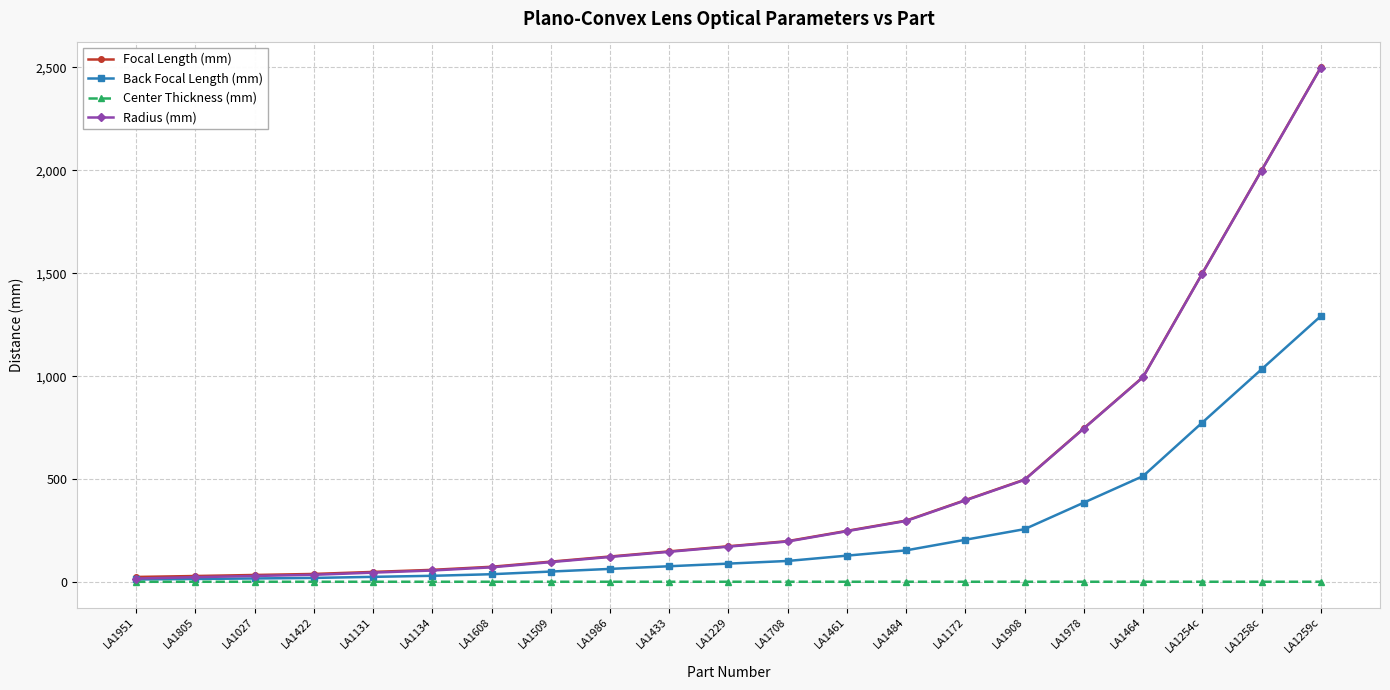

True or false: Center Thickness (mm) and Focal Length (mm) intersect in this chart.

False